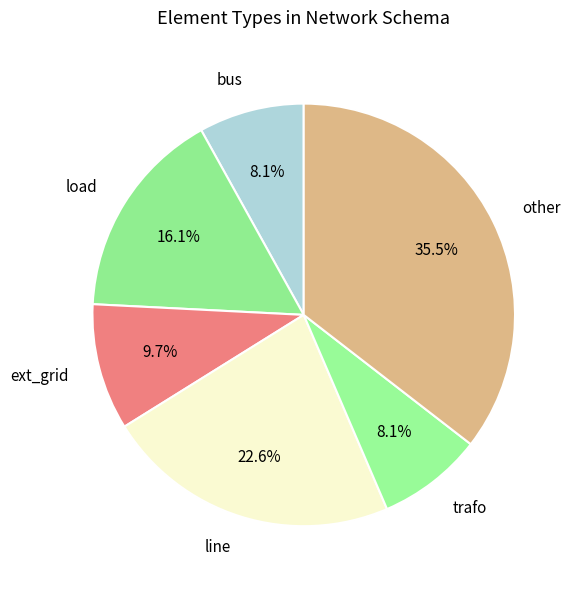

What percentage do load and trafo together represent?

24.2%